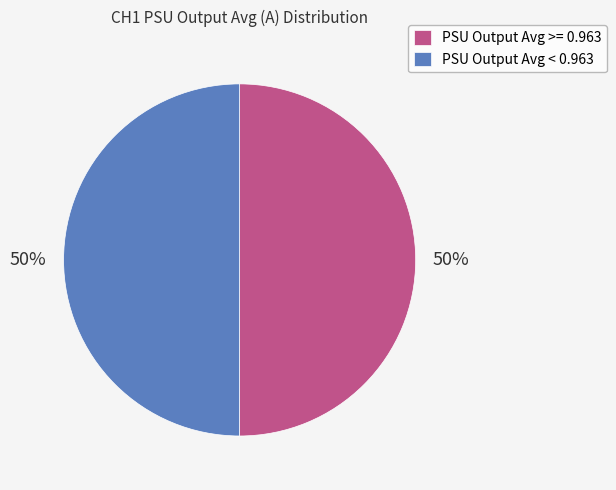

Approximately how many times larger is the value at PSU Output Avg < 0.963 compared to PSU Output Avg >= 0.963?

1.0